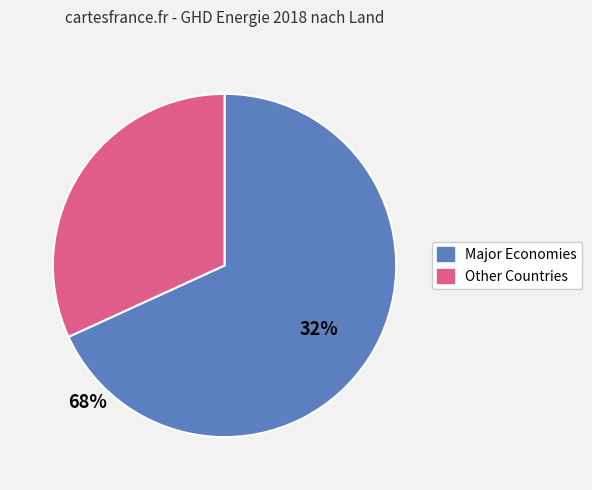

Does any single category account for the majority?

Yes